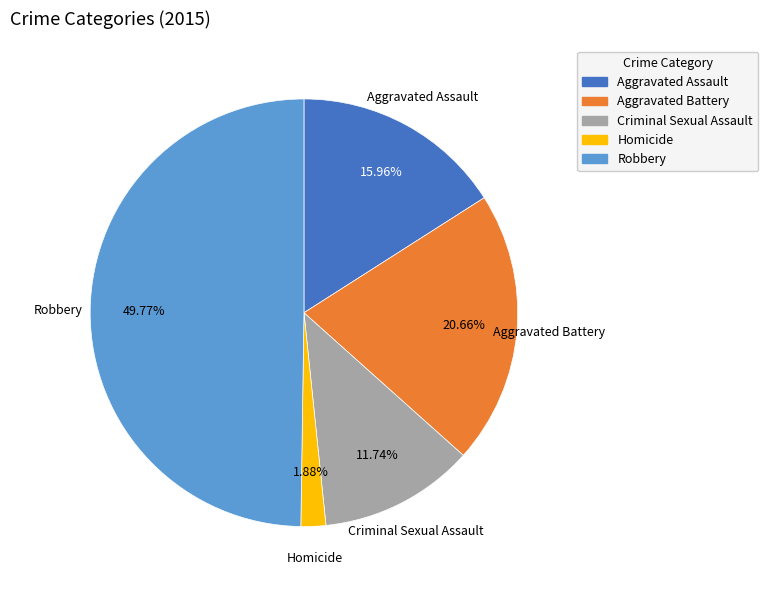

How many segments does this pie chart have?

5